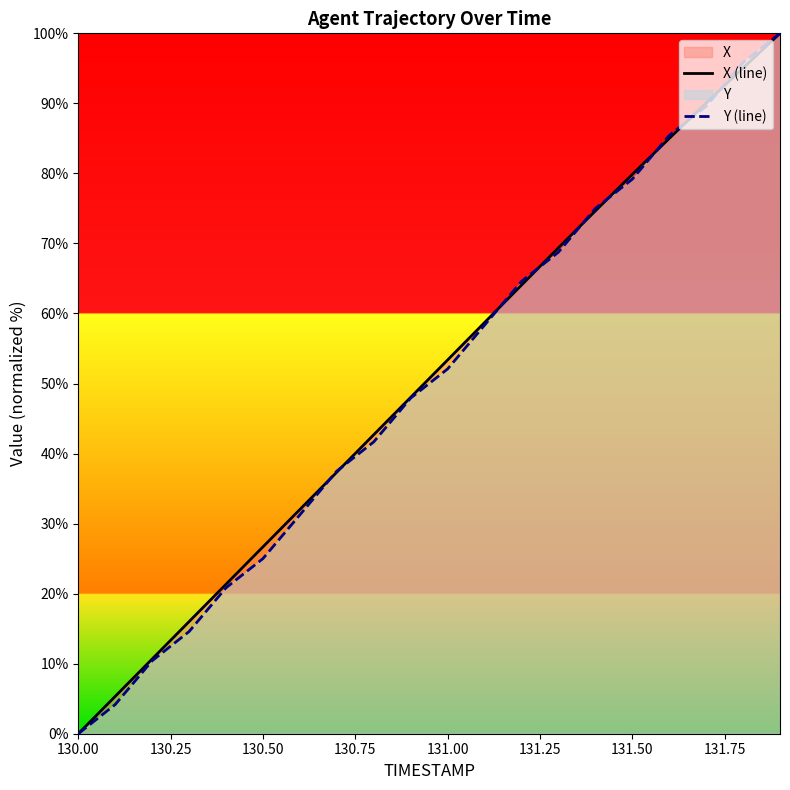

At which label does X (line) reach its minimum?

130.00